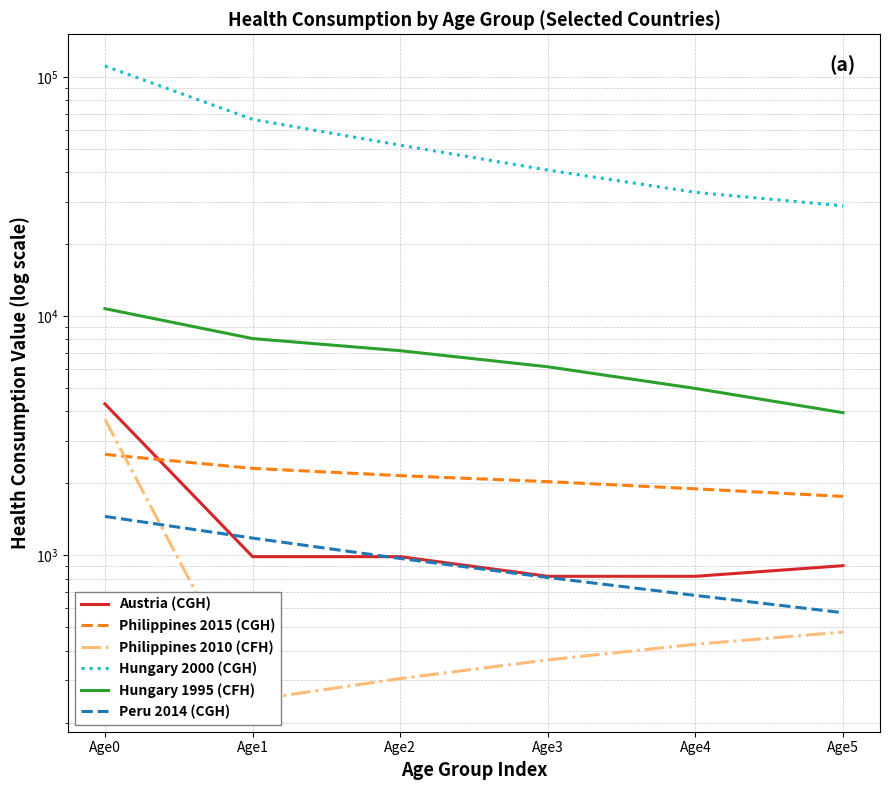

At how many categories does at least one series exceed 29046?

5